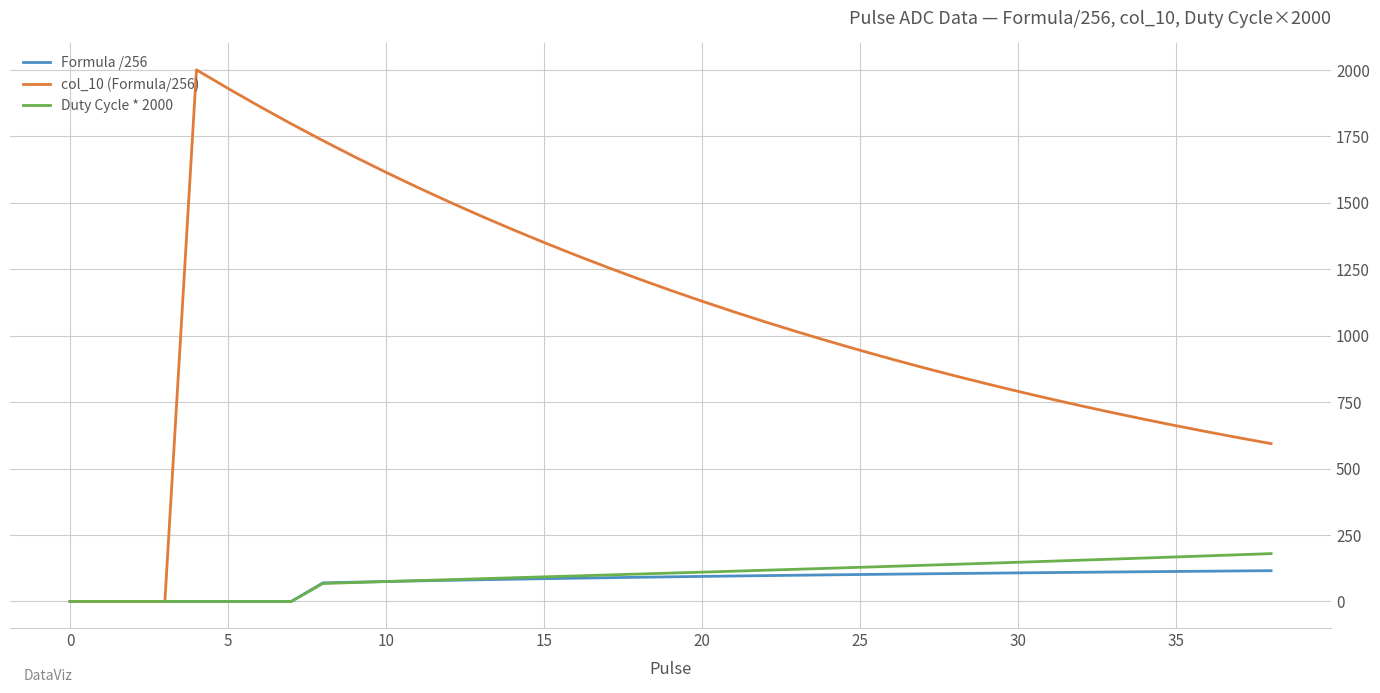

Which series has the largest total across all categories?

col_10 (Formula/256)